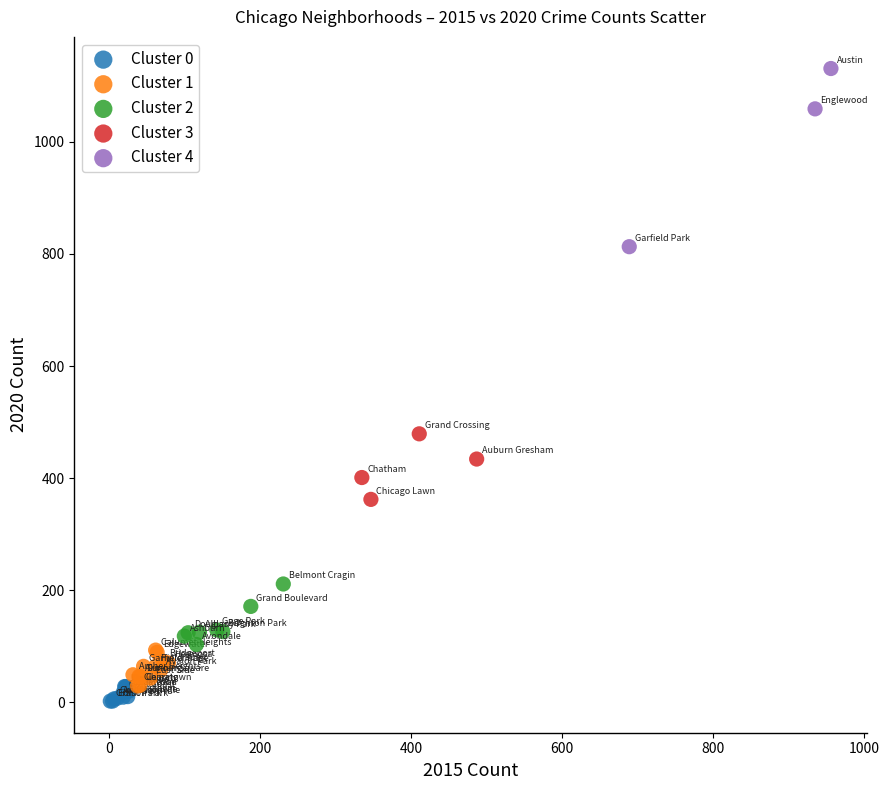

Which series has the widest spread of Y values?

Cluster 4